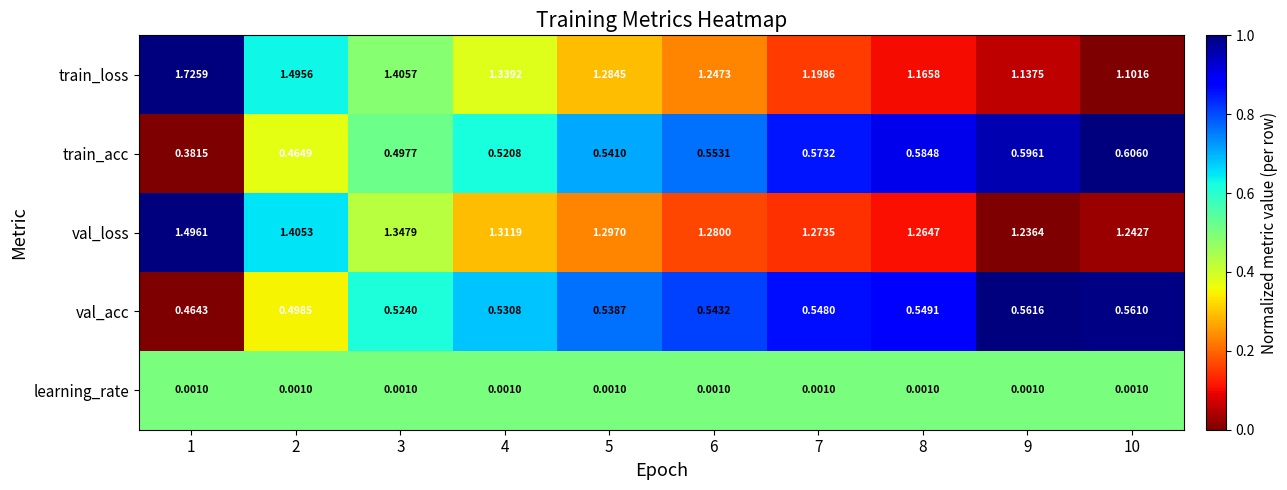

How many series are shown in this chart?

5